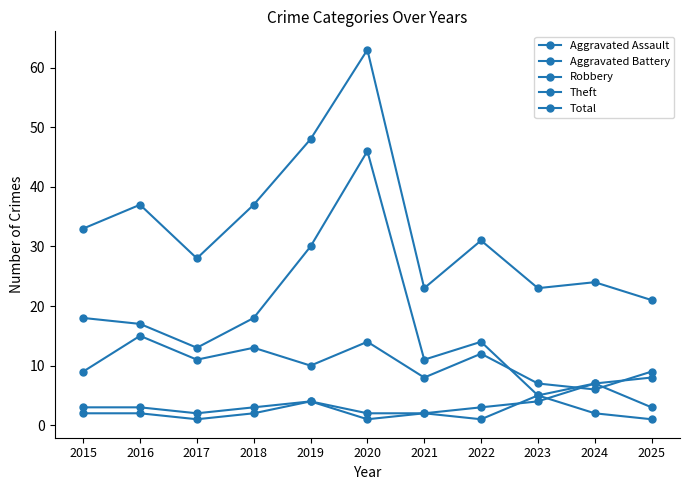

Does the chart have visible grid lines?

No